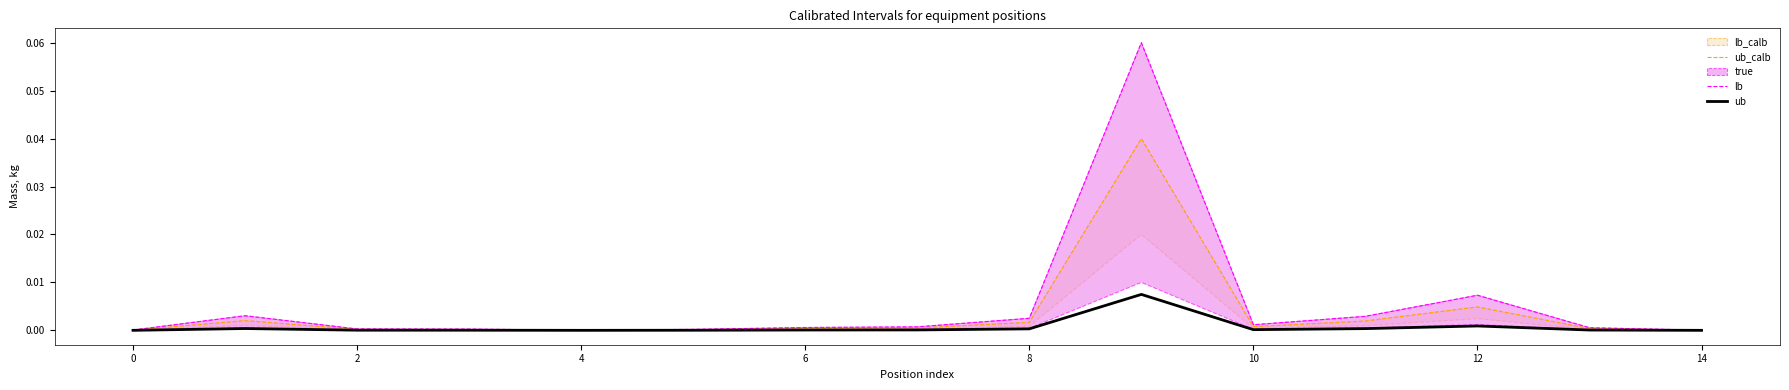

Does the chart have visible grid lines?

No